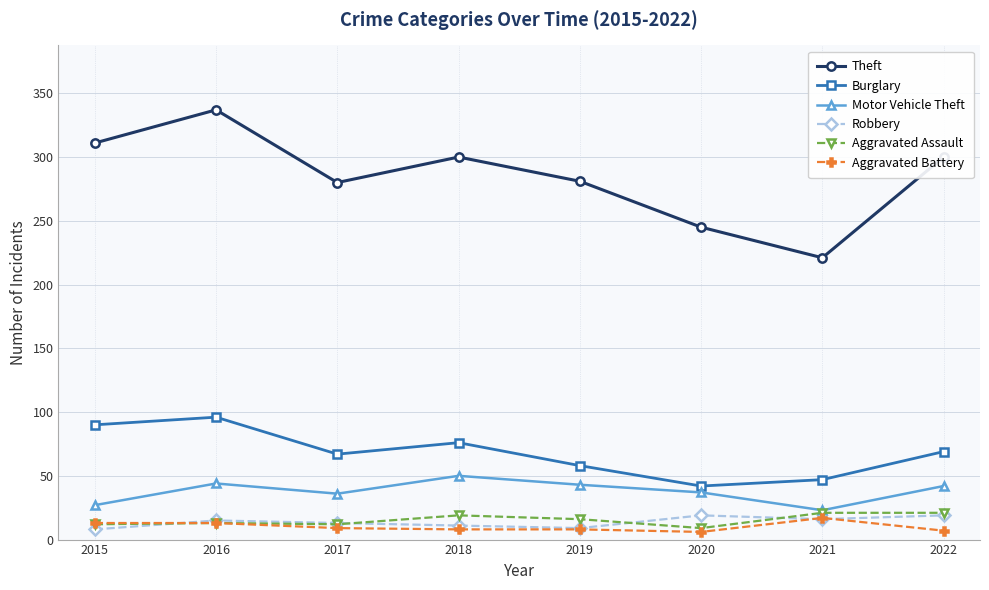

What is the lowest value of the Robbery series?

8